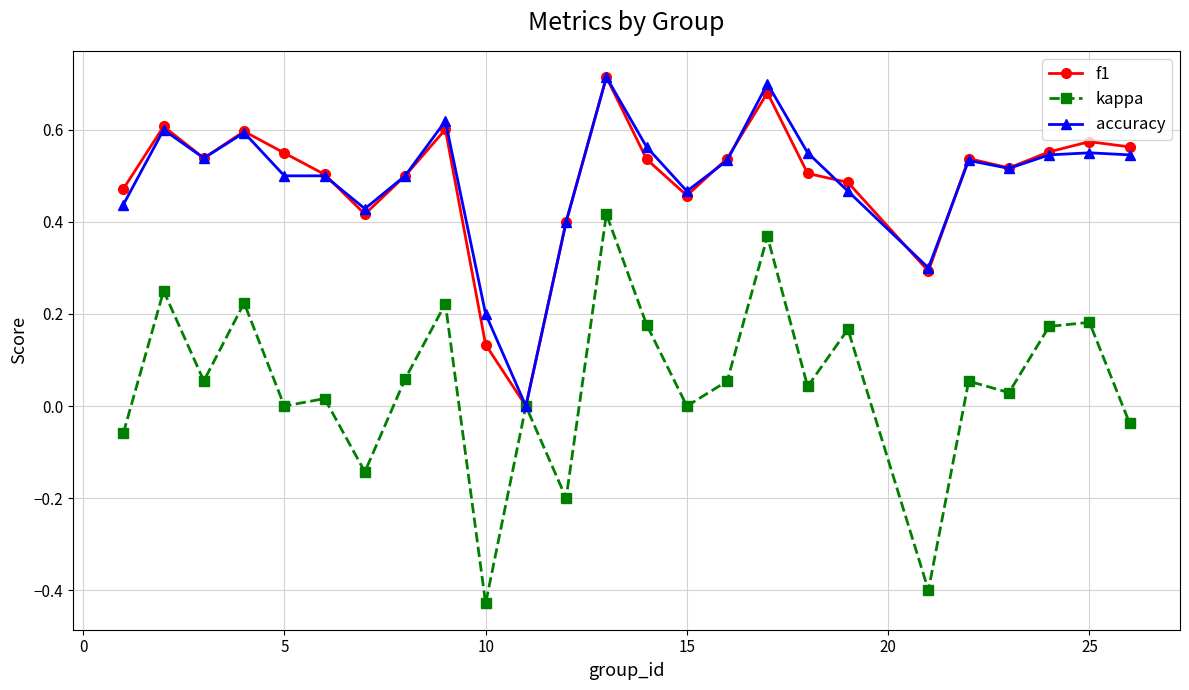

Which series has the widest spread of values?

kappa